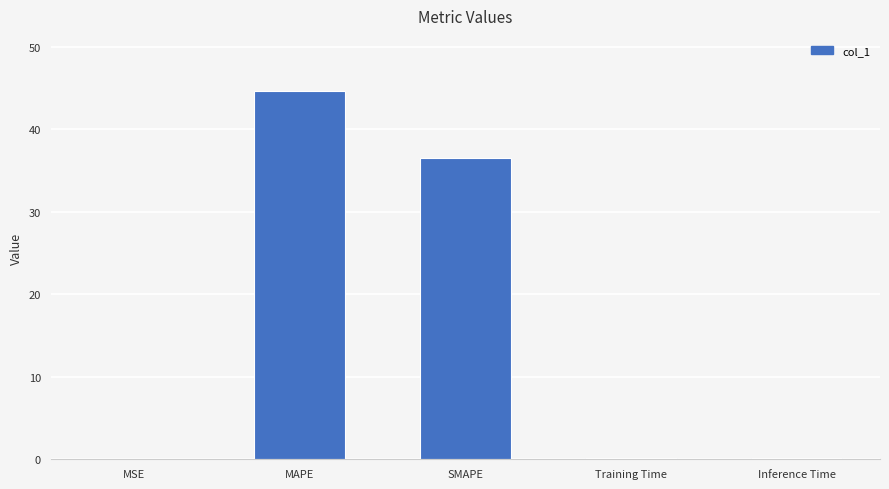

What is the sum of all values?

81.3